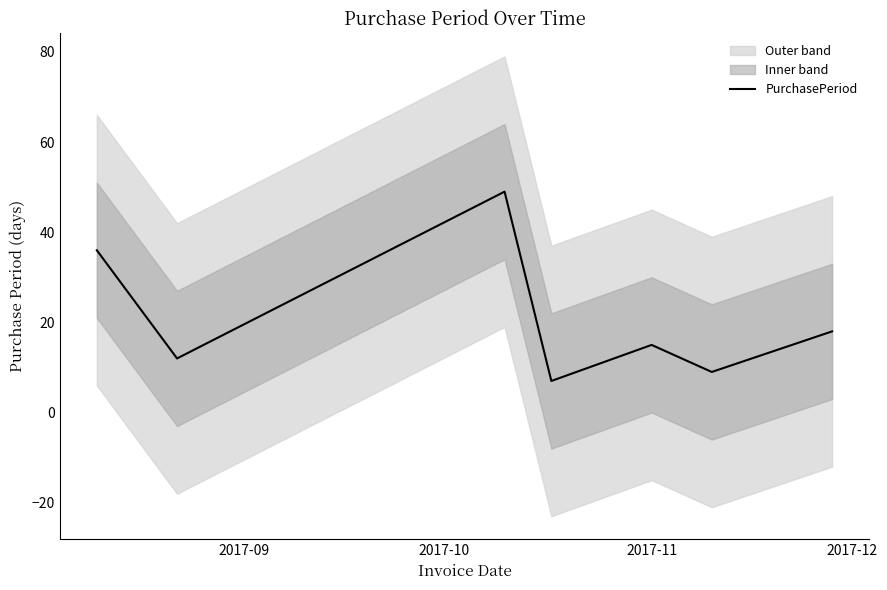

What is the greatest value displayed?

49